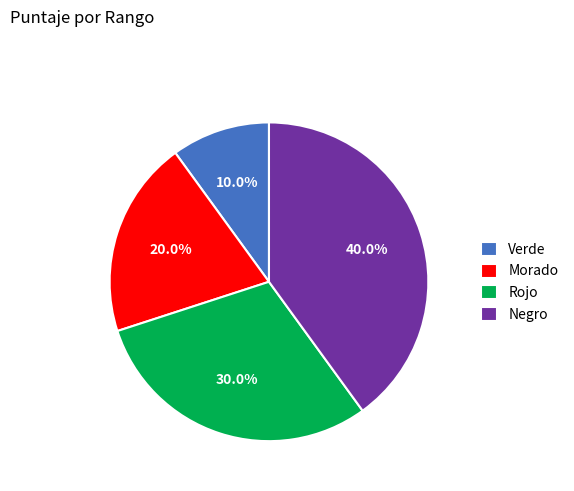

To the nearest percent, what is the average slice percentage?

25%